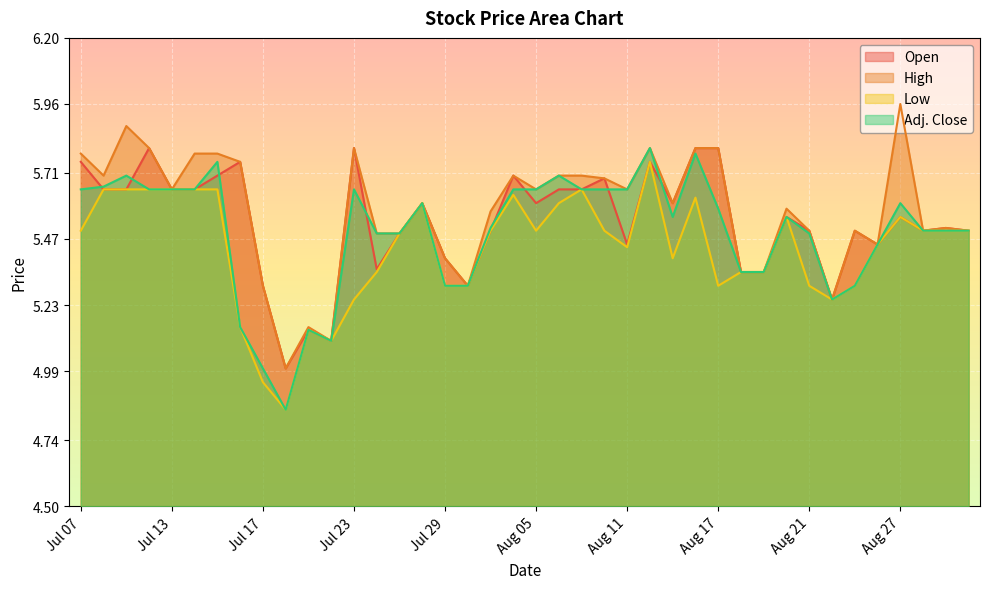

Which series has the widest spread of values?

High